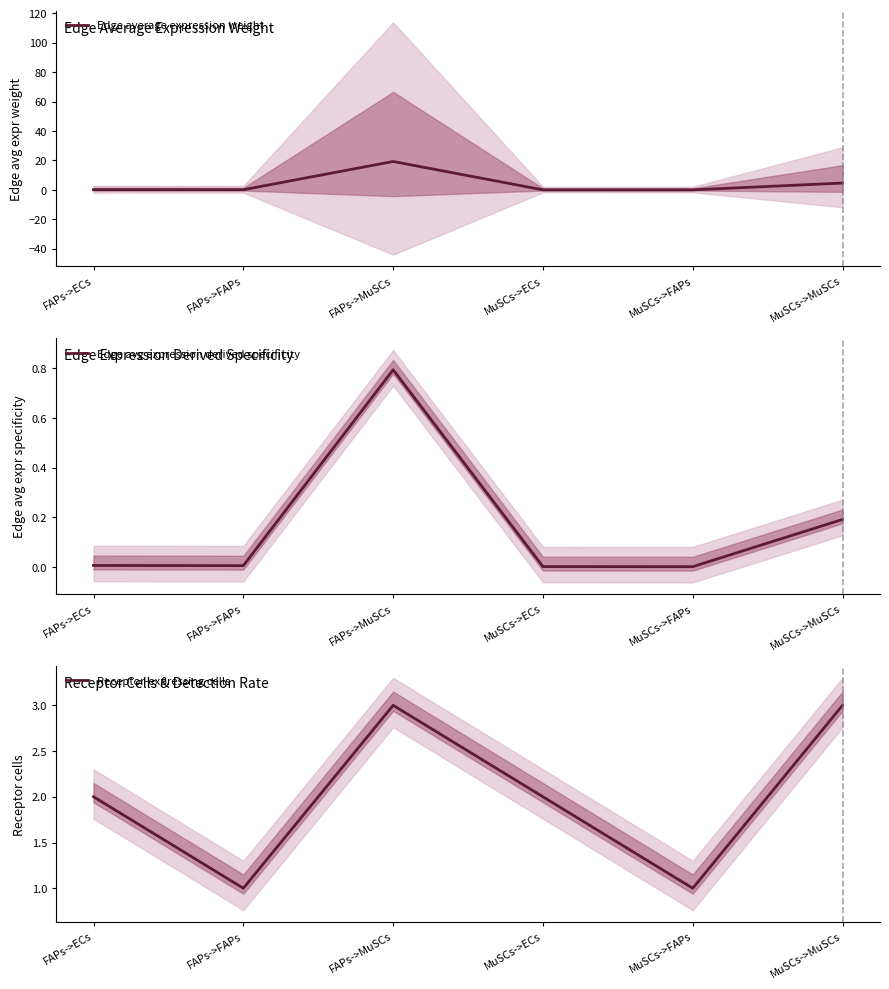

Which series changed the most between FAPs->ECs and FAPs->MuSCs?

Edge average expression weight